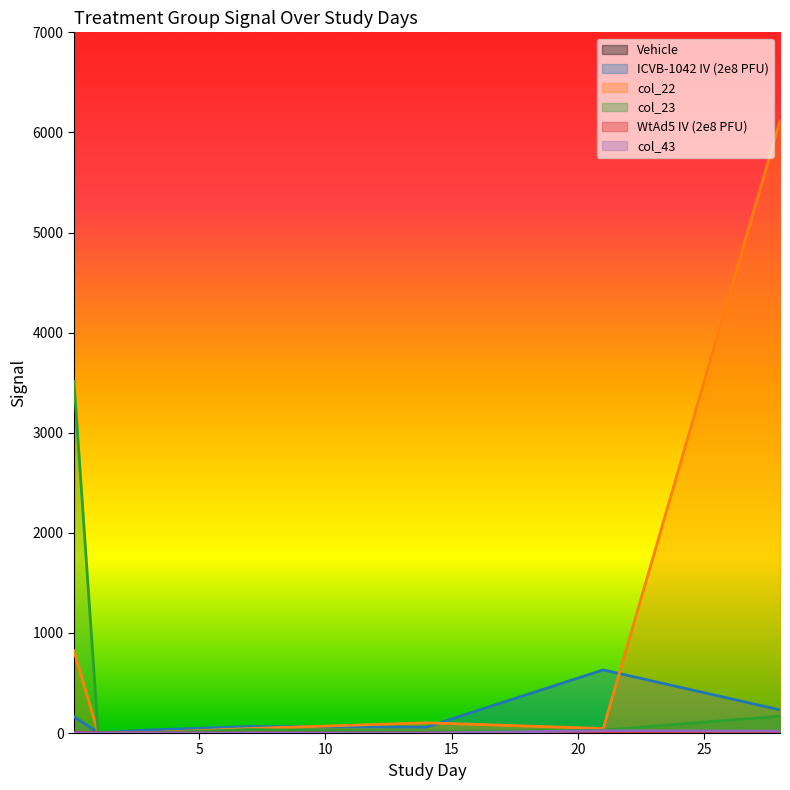

At which category does col_22 reach its first local peak?

14